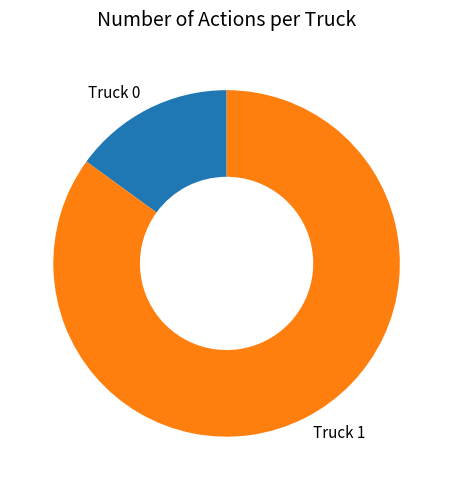

Is it true that Truck 1 is 79% of the pie?

False